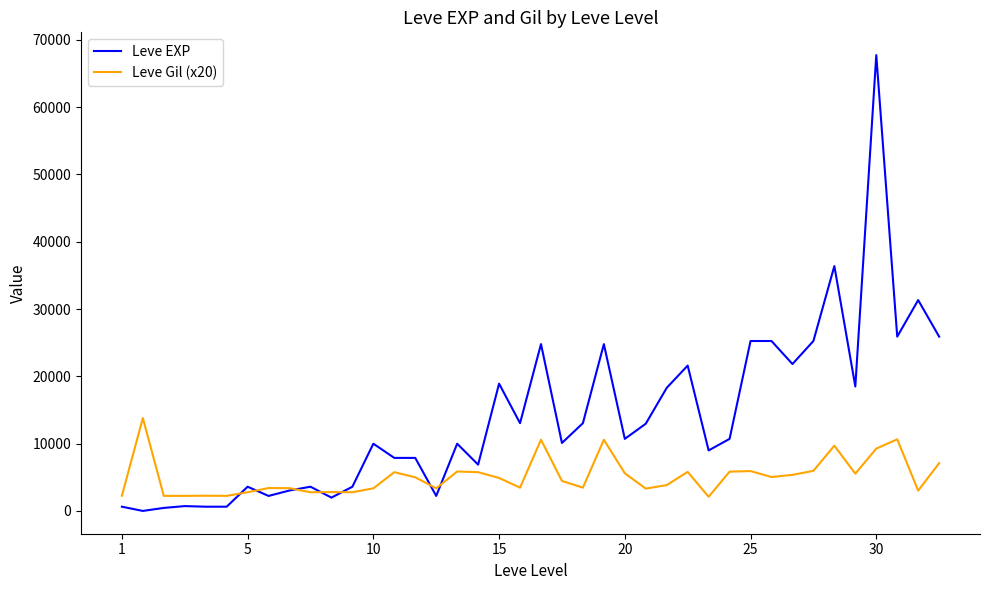

Rank the series by their average value, from lowest to highest.

Leve Gil (x20), Leve EXP